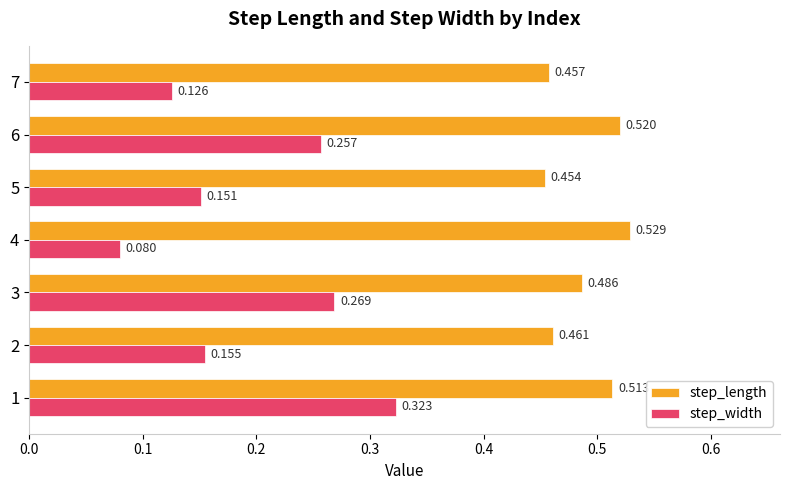

How many series are shown in this chart?

2